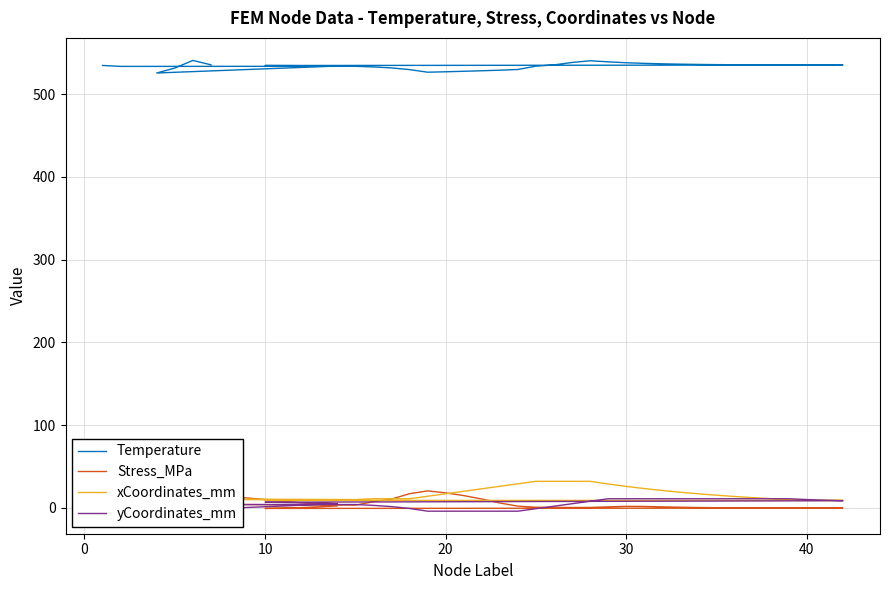

How many interior local valleys does the yCoordinates_mm series have?

4